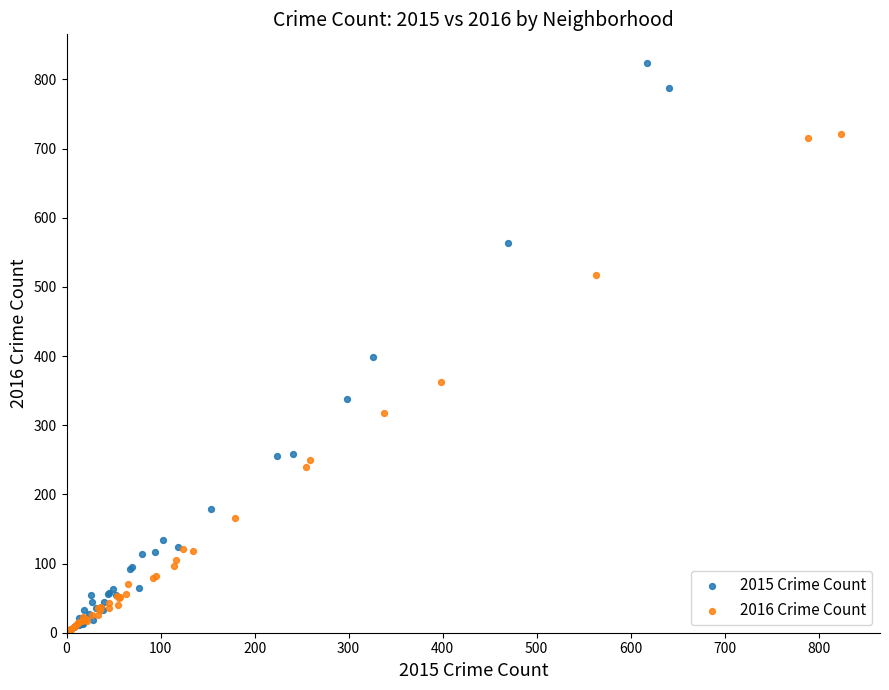

What are all the series names shown in the legend?

2015 Crime Count, 2016 Crime Count